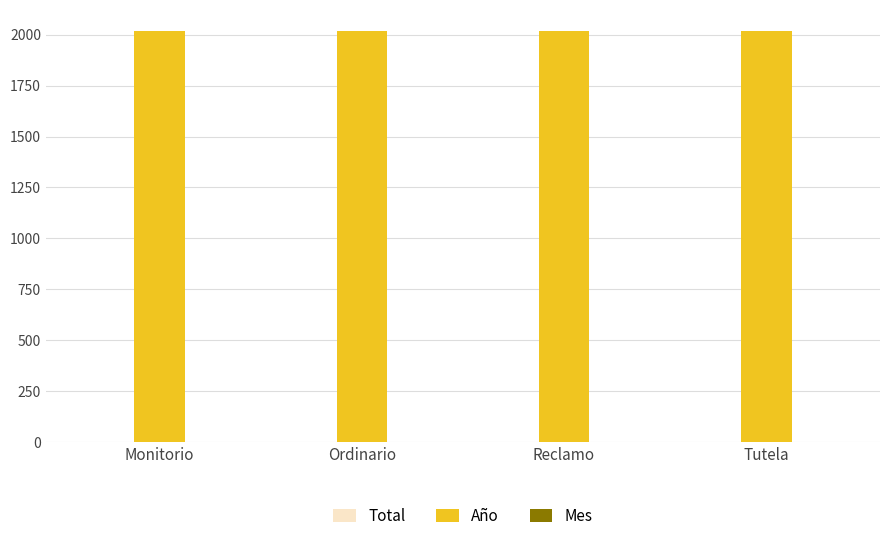

True or false: Año has a value of 1338 at Monitorio.

False